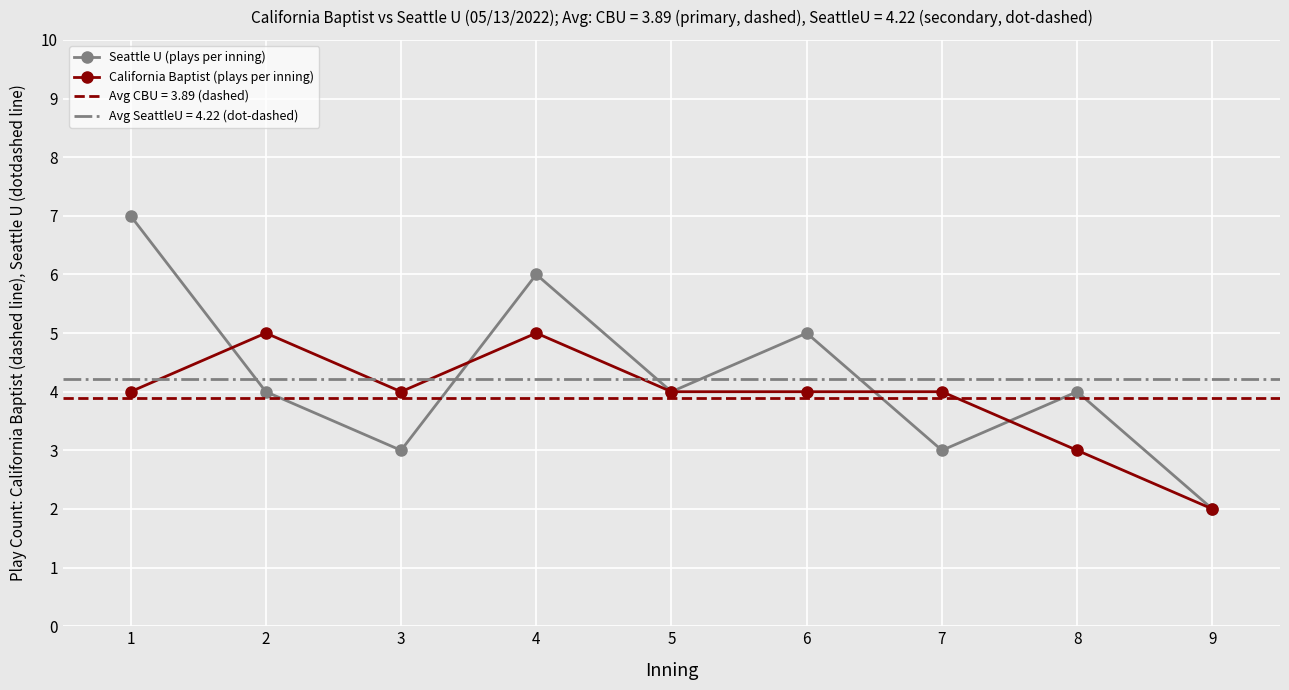

Between 2 and 5, which series saw the biggest shift?

California Baptist (plays per inning)